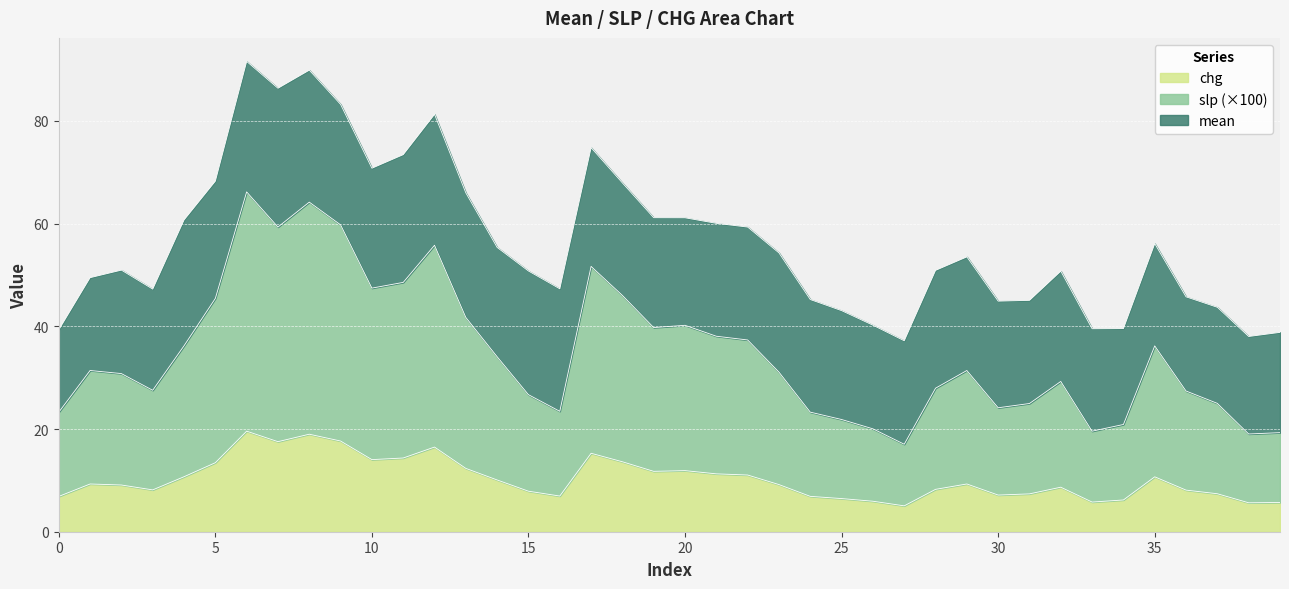

List the labels in order of chg value, smallest first.

27, 38, 39, 33, 26, 34, 25, 0, 24, 16, 30, 31, 37, 15, 36, 3, 28, 32, 2, 23, 1, 29, 14, 35, 4, 22, 21, 19, 20, 13, 5, 18, 10, 11, 17, 12, 7, 9, 8, 6